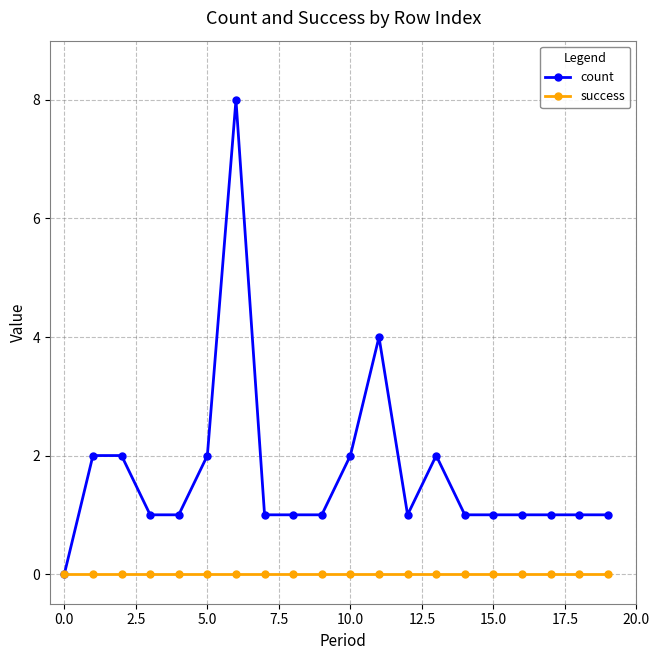

What is the value of the count point at the 11th from the left?

2